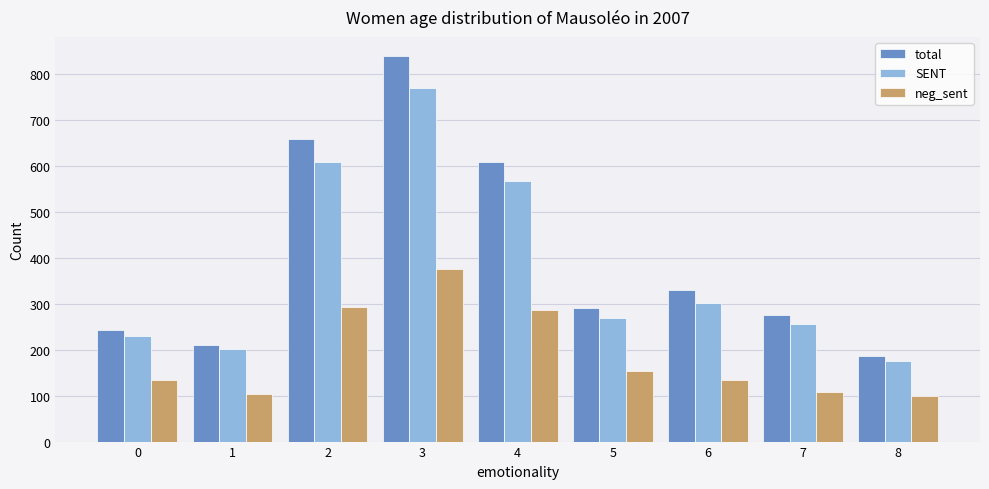

Where does the total series first go above 290?

2